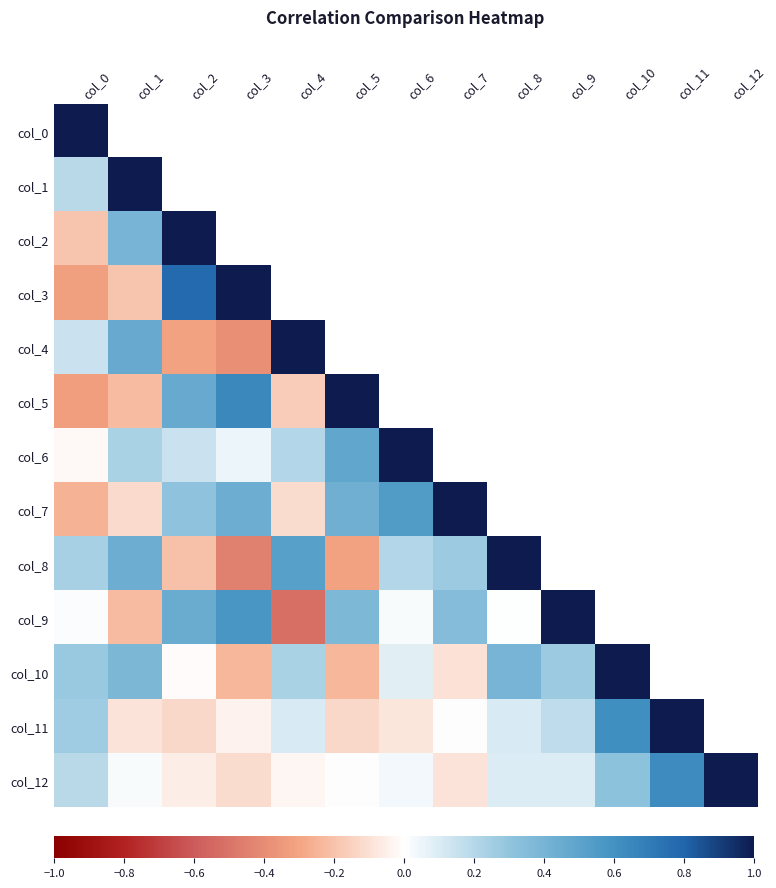

Reading left to right, transcribe all the data shown in this chart.

col_0: col_0=1.0	col_1=0.2	col_2=-0.2	col_3=-0.3	col_4=0.1	col_5=-0.3	col_6=-0.0	col_7=-0.3	col_8=0.2	col_9=0.0	col_10=0.3	col_11=0.3	col_12=0.2
col_1: col_0=0.2	col_1=1.0	col_2=0.4	col_3=-0.2	col_4=0.5	col_5=-0.2	col_6=0.2	col_7=-0.1	col_8=0.4	col_9=-0.2	col_10=0.4	col_11=-0.1	col_12=0.0
col_2: col_0=-0.2	col_1=0.4	col_2=1.0	col_3=0.8	col_4=-0.3	col_5=0.5	col_6=0.1	col_7=0.3	col_8=-0.2	col_9=0.5	col_10=-0.0	col_11=-0.1	col_12=-0.1
col_3: col_0=-0.3	col_1=-0.2	col_2=0.8	col_3=1.0	col_4=-0.4	col_5=0.6	col_6=0.1	col_7=0.4	col_8=-0.5	col_9=0.6	col_10=-0.2	col_11=-0.0	col_12=-0.1
col_4: col_0=0.1	col_1=0.5	col_2=-0.3	col_3=-0.4	col_4=1.0	col_5=-0.2	col_6=0.2	col_7=-0.1	col_8=0.5	col_9=-0.5	col_10=0.2	col_11=0.1	col_12=-0.0
col_5: col_0=-0.3	col_1=-0.2	col_2=0.5	col_3=0.6	col_4=-0.2	col_5=1.0	col_6=0.5	col_7=0.4	col_8=-0.3	col_9=0.4	col_10=-0.2	col_11=-0.1	col_12=-0.0
col_6: col_0=-0.0	col_1=0.2	col_2=0.1	col_3=0.1	col_4=0.2	col_5=0.5	col_6=1.0	col_7=0.5	col_8=0.2	col_9=0.0	col_10=0.1	col_11=-0.1	col_12=0.0
col_7: col_0=-0.3	col_1=-0.1	col_2=0.3	col_3=0.4	col_4=-0.1	col_5=0.4	col_6=0.5	col_7=1.0	col_8=0.3	col_9=0.3	col_10=-0.1	col_11=-0.0	col_12=-0.1
col_8: col_0=0.2	col_1=0.4	col_2=-0.2	col_3=-0.5	col_4=0.5	col_5=-0.3	col_6=0.2	col_7=0.3	col_8=1.0	col_9=0.0	col_10=0.4	col_11=0.1	col_12=0.1
col_9: col_0=0.0	col_1=-0.2	col_2=0.5	col_3=0.6	col_4=-0.5	col_5=0.4	col_6=0.0	col_7=0.3	col_8=0.0	col_9=1.0	col_10=0.3	col_11=0.2	col_12=0.1
col_10: col_0=0.3	col_1=0.4	col_2=-0.0	col_3=-0.2	col_4=0.2	col_5=-0.2	col_6=0.1	col_7=-0.1	col_8=0.4	col_9=0.3	col_10=1.0	col_11=0.6	col_12=0.3
col_11: col_0=0.3	col_1=-0.1	col_2=-0.1	col_3=-0.0	col_4=0.1	col_5=-0.1	col_6=-0.1	col_7=-0.0	col_8=0.1	col_9=0.2	col_10=0.6	col_11=1.0	col_12=0.6
col_12: col_0=0.2	col_1=0.0	col_2=-0.1	col_3=-0.1	col_4=-0.0	col_5=-0.0	col_6=0.0	col_7=-0.1	col_8=0.1	col_9=0.1	col_10=0.3	col_11=0.6	col_12=1.0